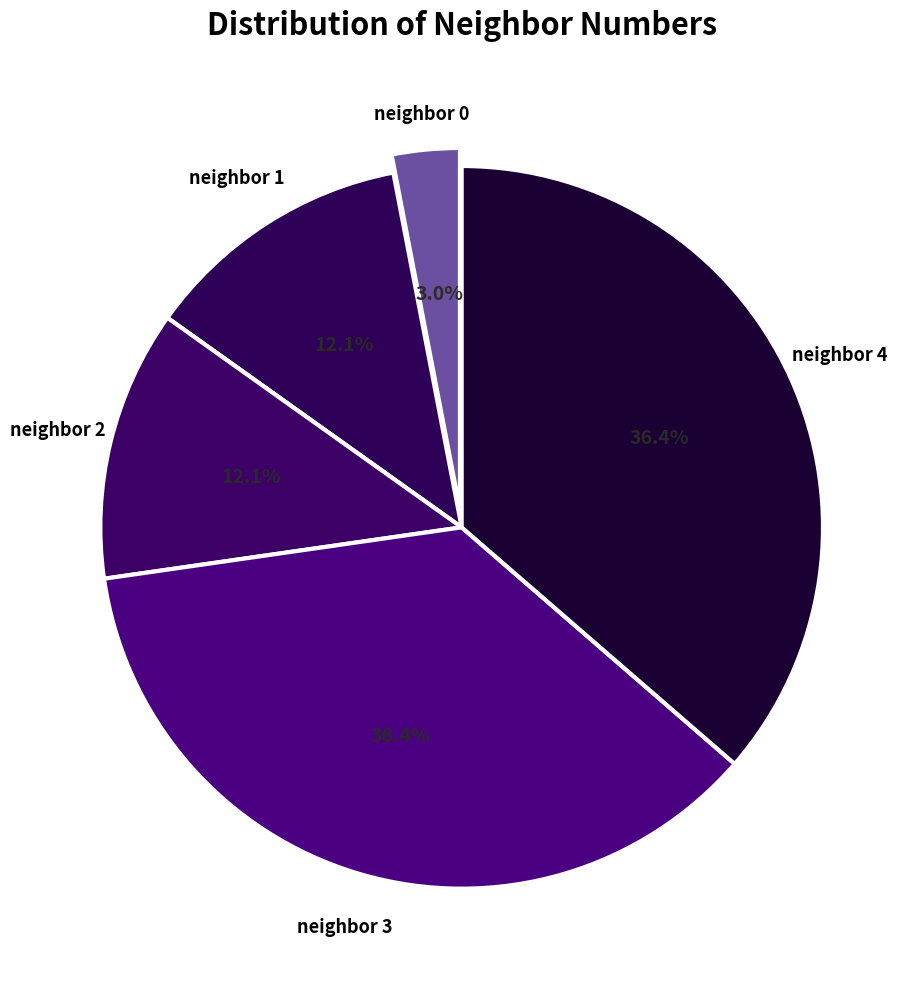

How many slices are in this pie chart?

5